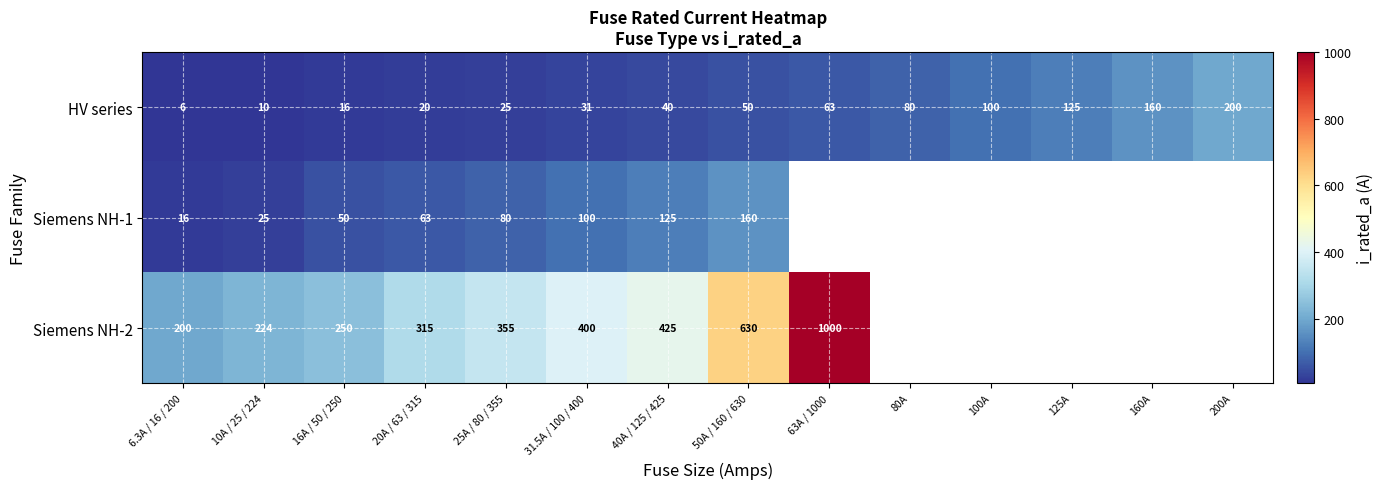

Is it true that Siemens NH-1 equals 125.0 at 40A / 125 / 425?

True